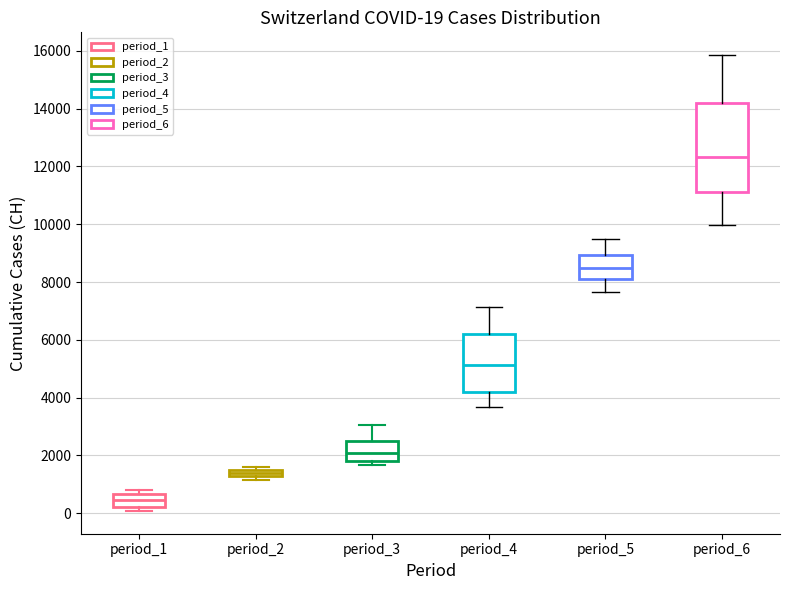

Comparing the boxes themselves (not the whiskers), which one is the tallest?

period_6